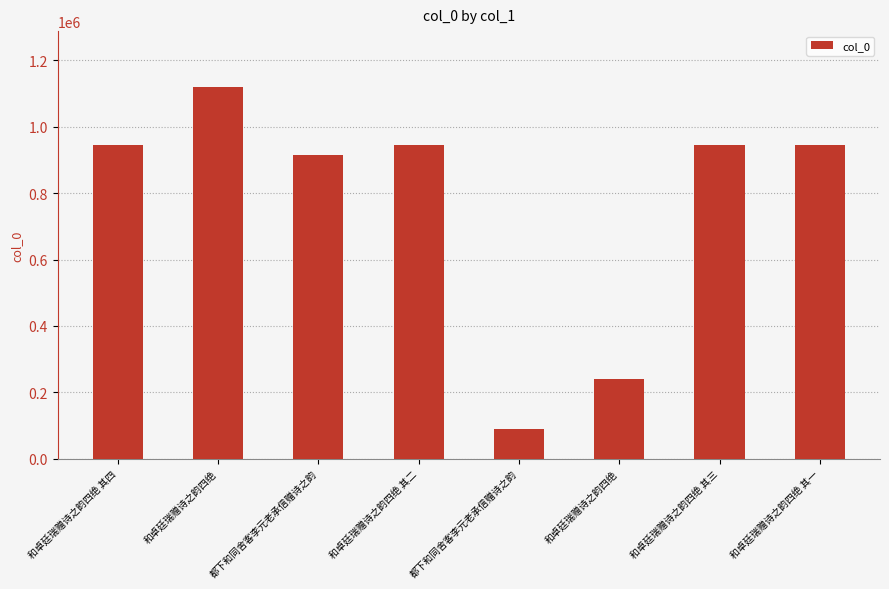

Between 和卓廷瑞赠诗之韵四绝 and 和卓廷瑞赠诗之韵四绝, which is larger?

和卓廷瑞赠诗之韵四绝